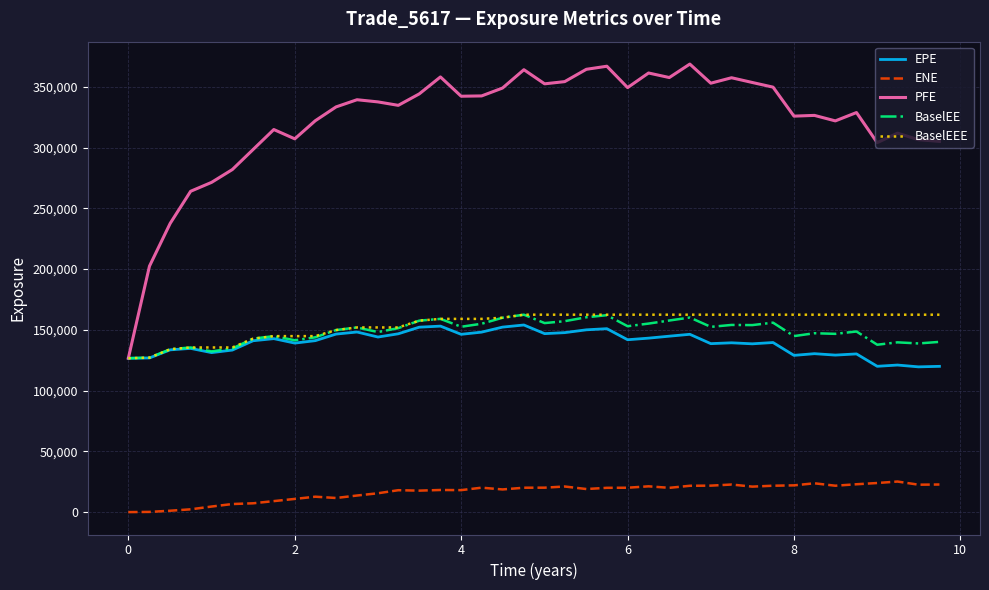

True or false: BaselEE and ENE cross at least once.

False